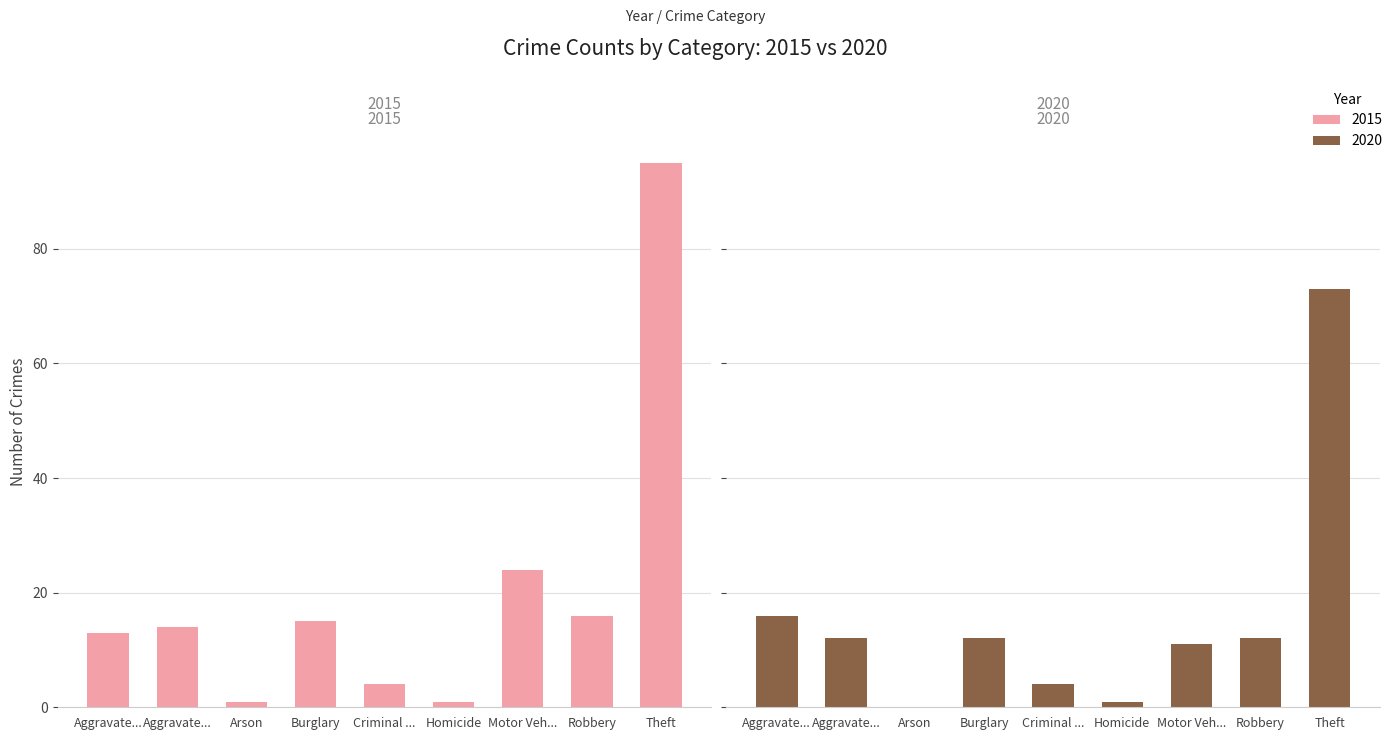

Is the value of 2015 at Arson greater than the value of 2020 at Arson?

Yes